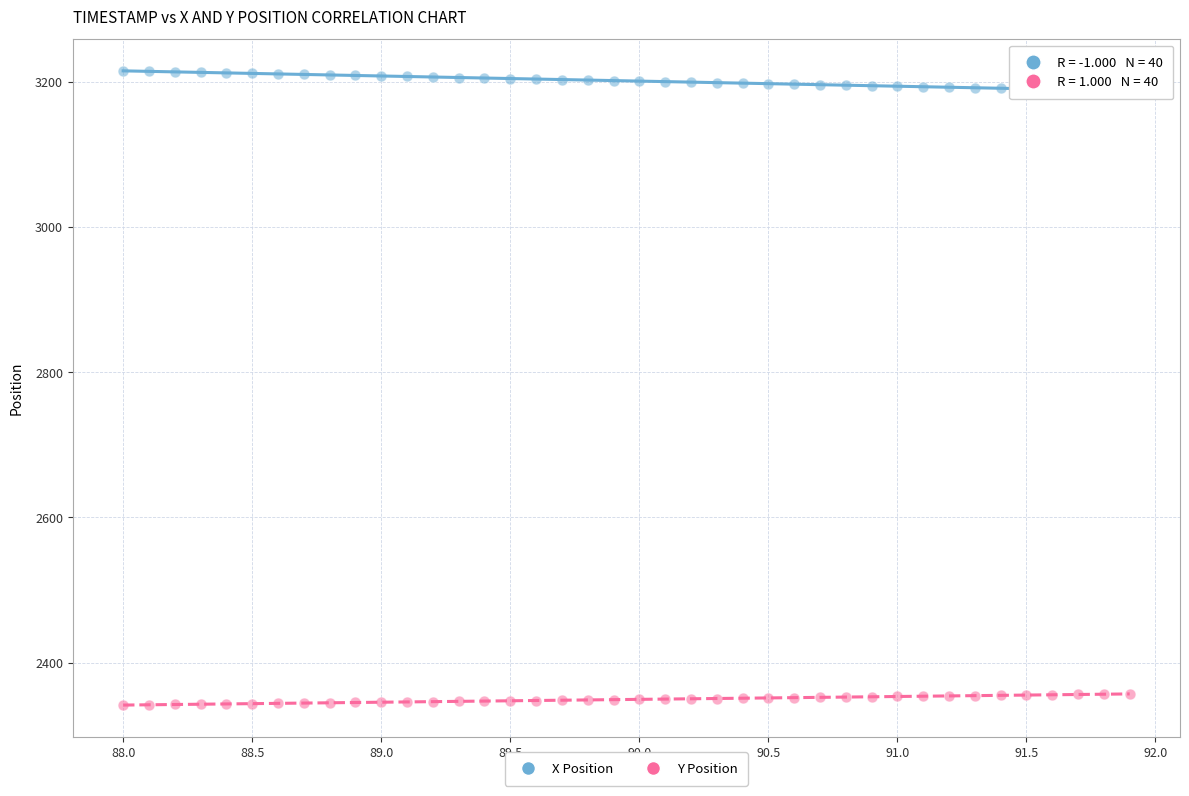

What is the X range (max minus min) for the scatter plot?

3.9